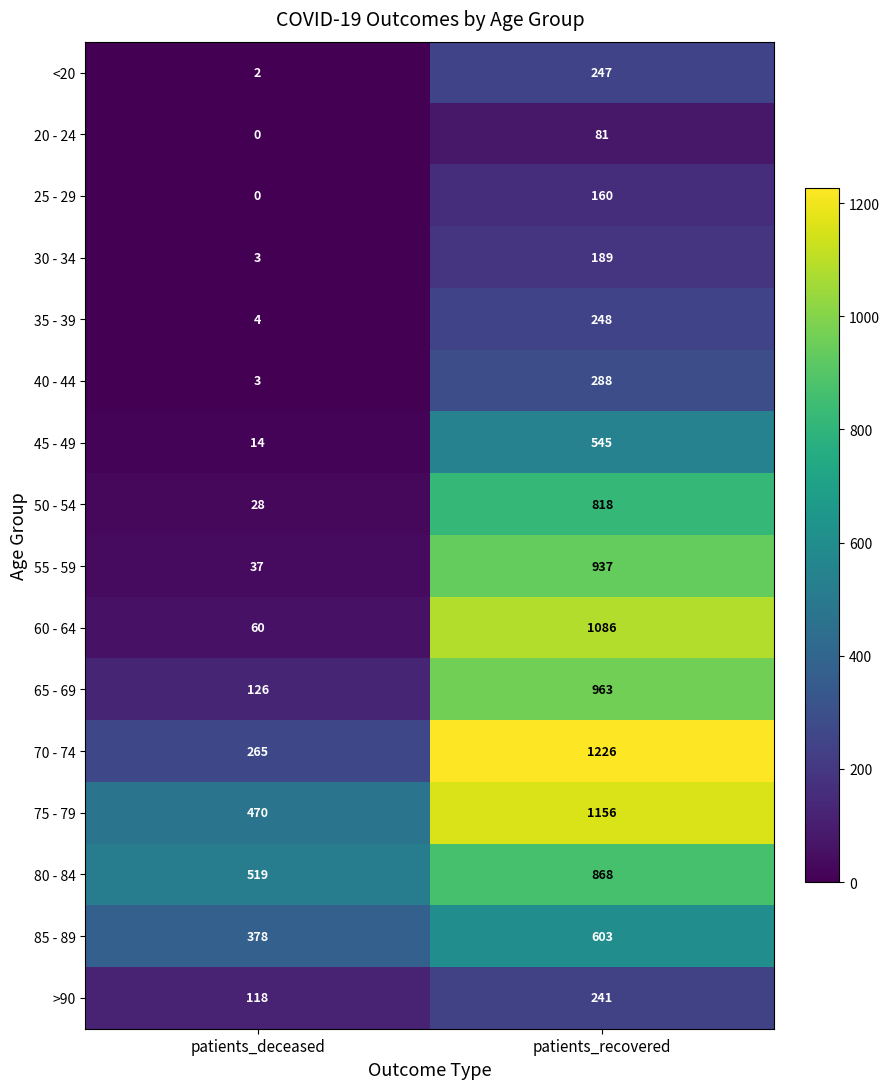

What is the average value of the 80 - 84 series?

694